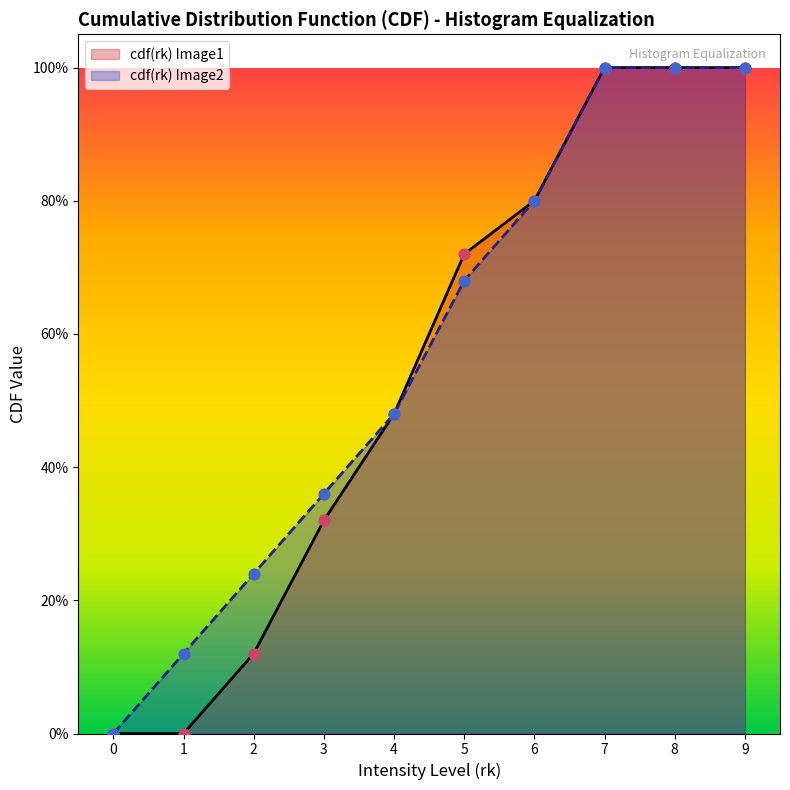

At how many categories does at least one series exceed 0?

9